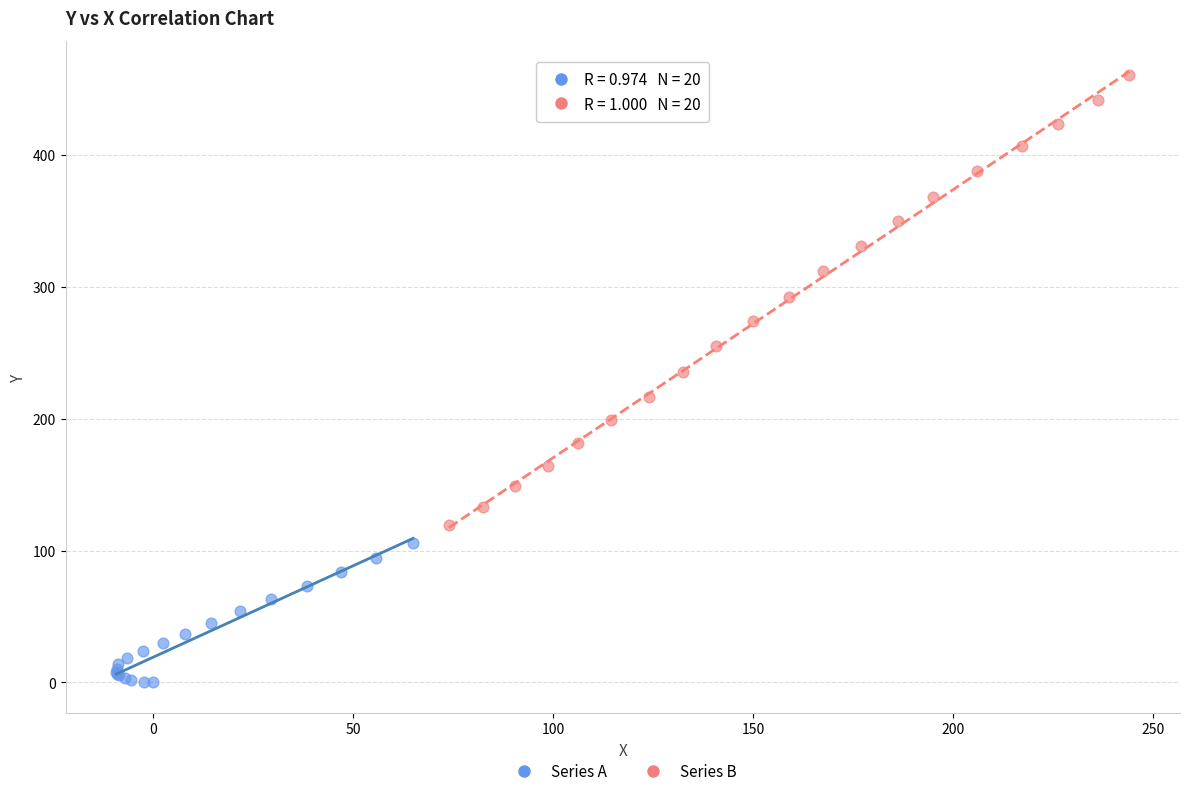

Which series contains the highest Y value?

Series B